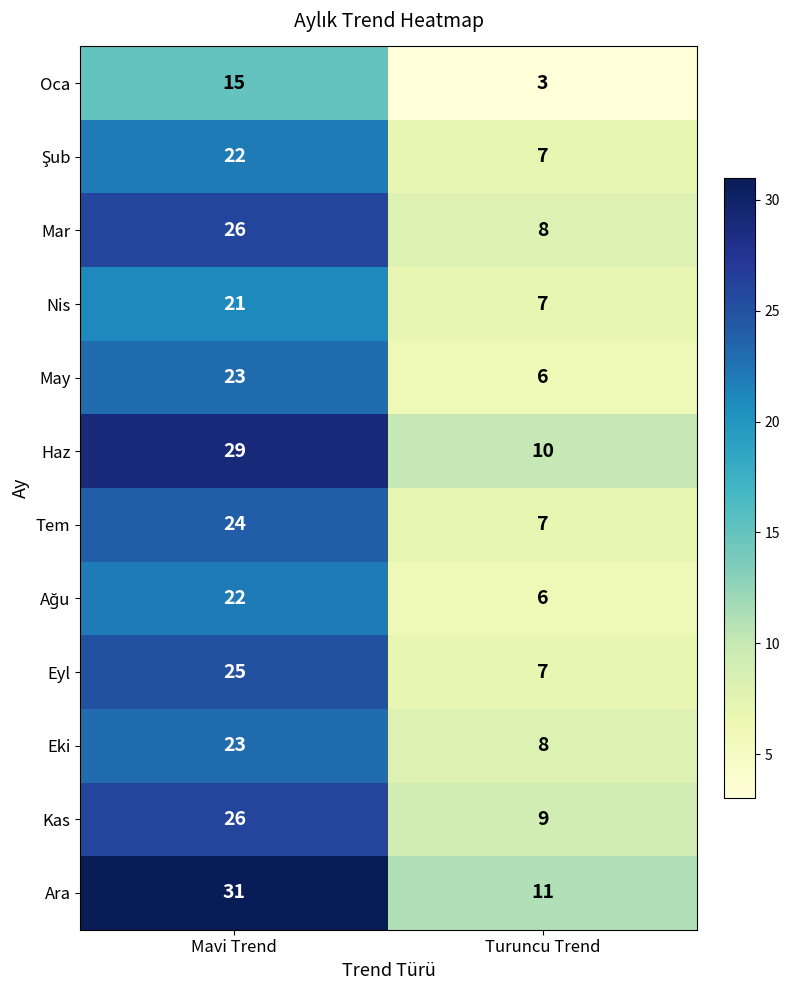

What is the sum of the Ara values at Turuncu Trend and Mavi Trend?

42